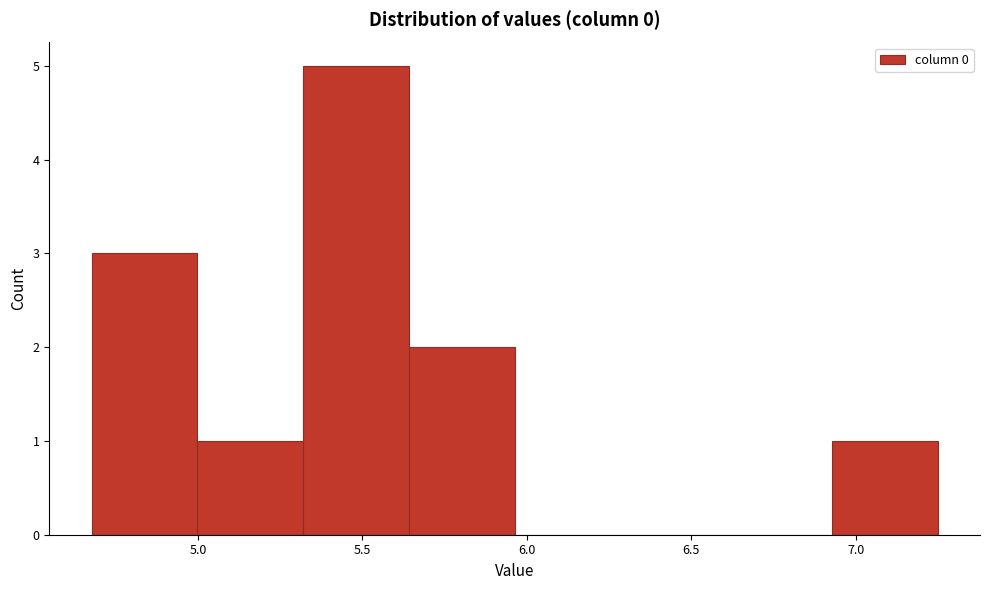

Reading left to right, transcribe this chart: for each bar, give the range it covers on the x-axis and its height. Neither the bar edges nor the heights are printed on the chart, so give them approximately, as read against the axes.

4.70 to 5.00: 3
5.00 to 5.30: 1
5.30 to 5.65: 5
5.65 to 5.95: 2
5.95 to 6.30: 0
6.30 to 6.60: 0
6.60 to 6.95: 0
6.95 to 7.25: 1